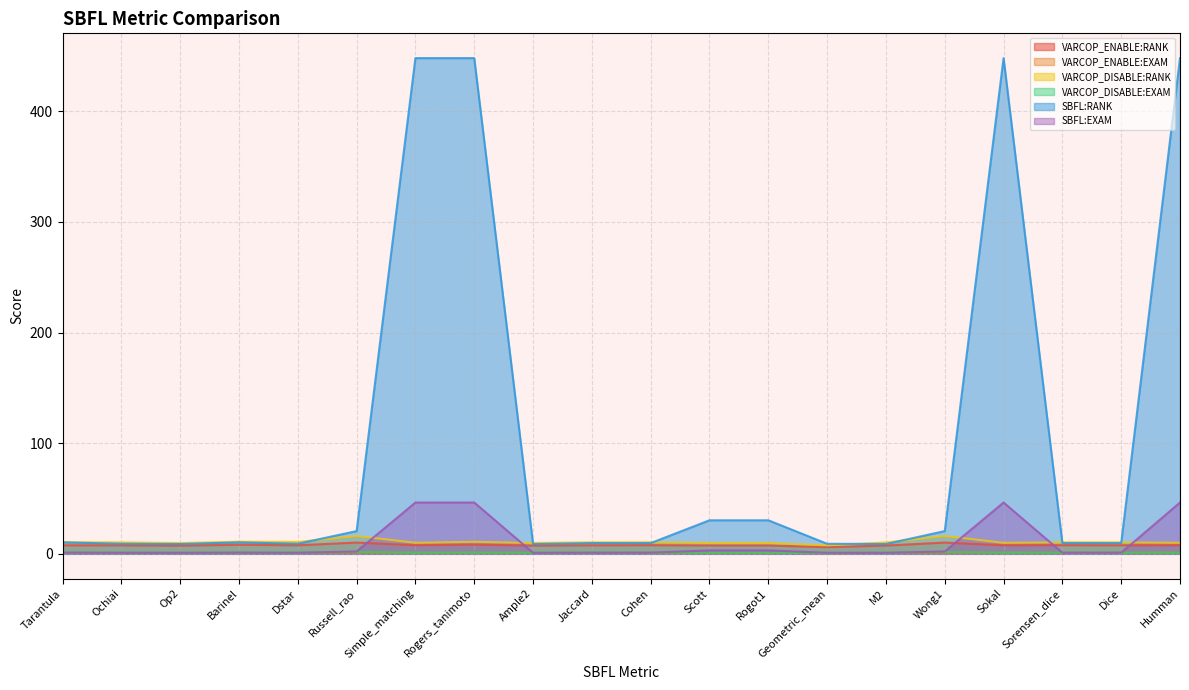

Reading left to right, transcribe all the data shown in this chart.

VARCOP_ENABLE:RANK: 7.7	7.7	7.4	8.2	7.7	10.2	7.8	8.3	7.4	7.7	7.8	7.5	7.5	6.1	7.5	10.2	7.7	7.8	7.7	7.8
VARCOP_ENABLE:EXAM: 0.8	0.8	0.8	0.9	0.8	1.1	0.8	0.9	0.8	0.8	0.8	0.8	0.8	0.6	0.8	1.1	0.8	0.8	0.8	0.8
VARCOP_DISABLE:RANK: 10.5	10.3	9.7	11.0	10.7	16.1	10.0	10.9	9.8	10.4	10.4	9.9	9.9	7.6	10.2	16.1	10.0	10.4	10.4	10.0
VARCOP_DISABLE:EXAM: 1.1	1.1	1.0	1.1	1.1	1.7	1.0	1.1	1.0	1.1	1.1	1.0	1.0	0.8	1.1	1.7	1.0	1.1	1.1	1.0
SBFL:RANK: 10.4	9.1	8.9	10.4	9.1	20.6	448.2	448.2	8.9	9.7	9.7	30.3	30.3	9.1	8.9	20.6	448.2	9.7	9.7	448.2
SBFL:EXAM: 1.1	0.9	0.9	1.1	0.9	2.1	46.4	46.4	0.9	1.0	1.0	3.1	3.1	0.9	0.9	2.1	46.4	1.0	1.0	46.4